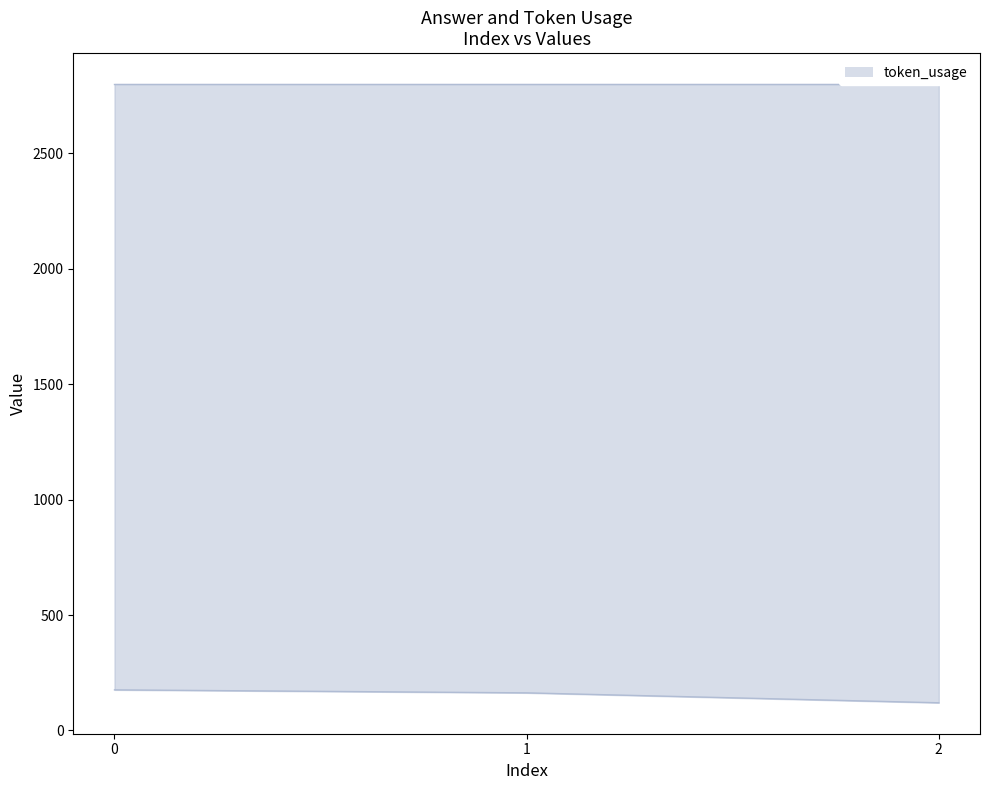

What is the change in value from 0 to 1?

-13